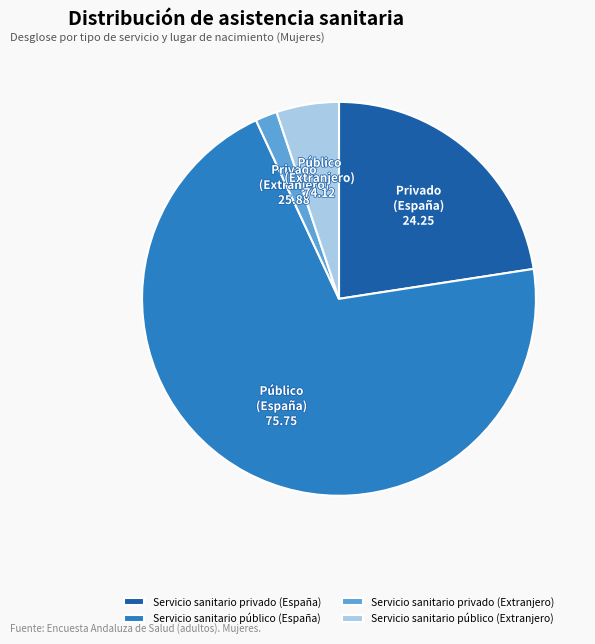

Which slice represents more than half of the pie?

Servicio sanitario público (España)